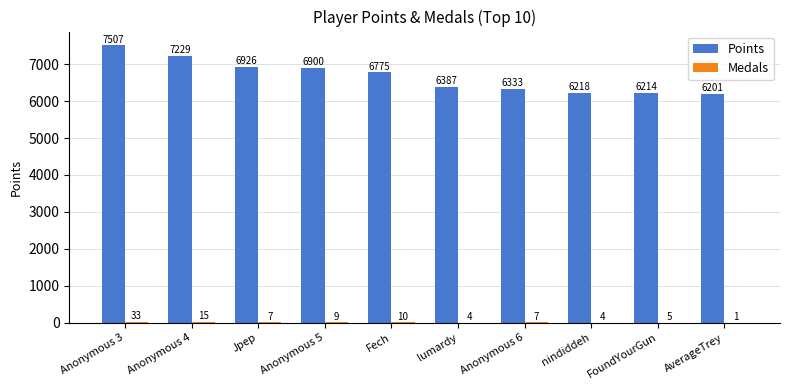

What is the sum of all Points values?

66690